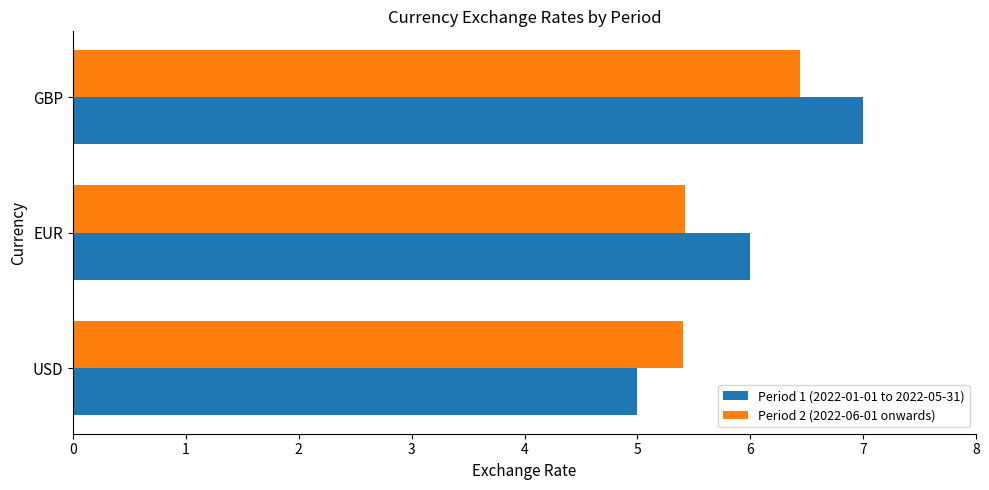

At which category is the sum across all series the highest?

GBP